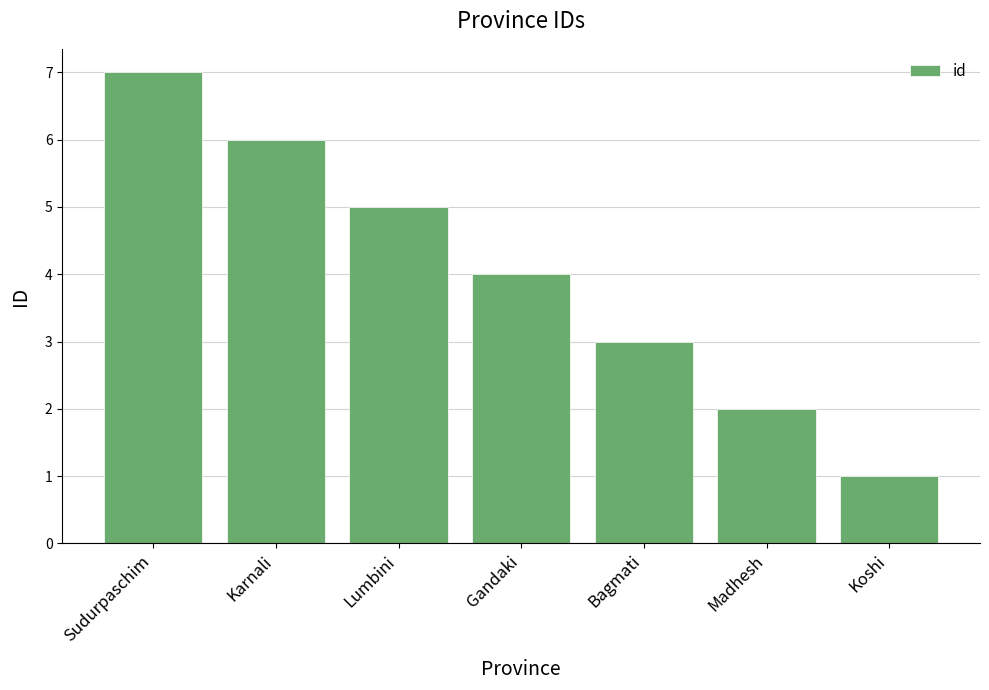

What is the label of the 3rd bar from the left?

Lumbini